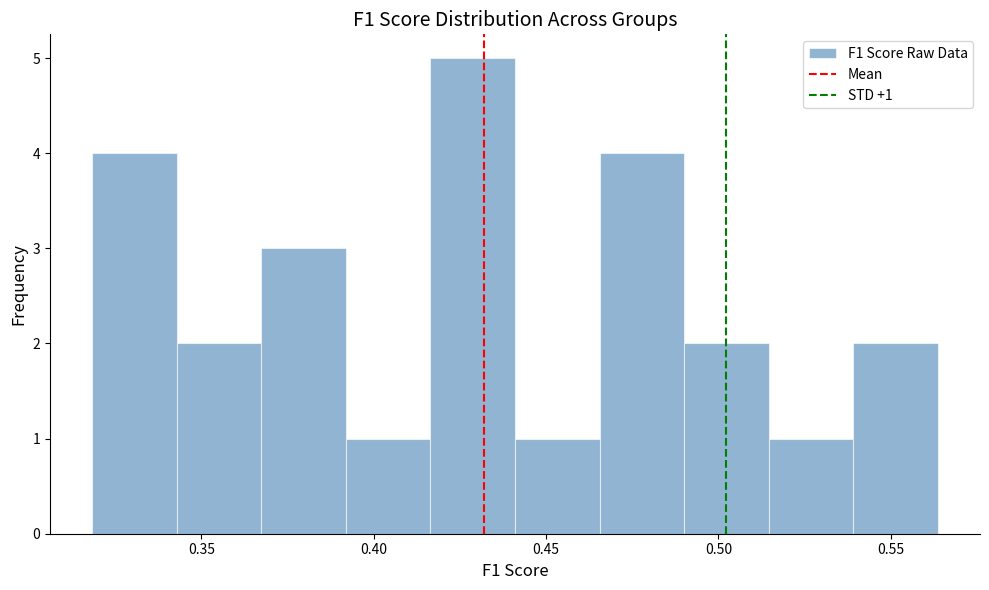

Which range on the x-axis has the tallest bar?

0.415 to 0.440